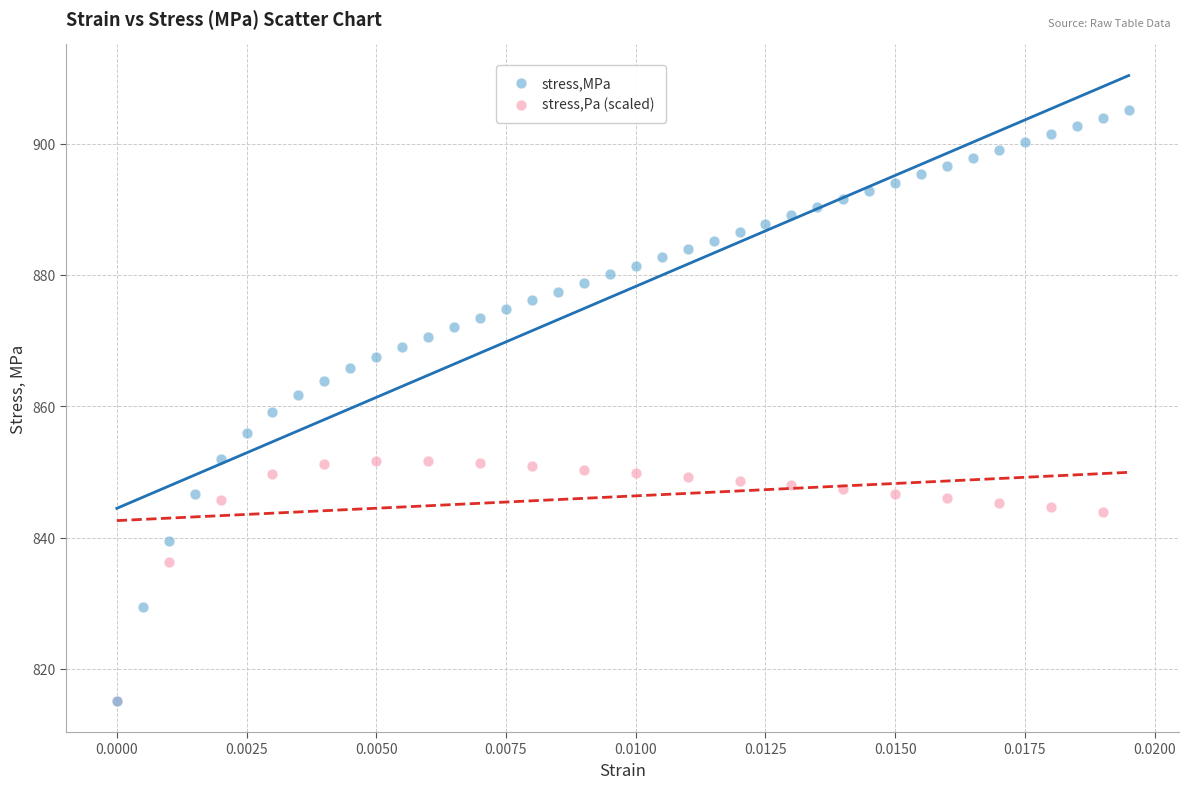

Which series has the widest spread of Y values?

stress,MPa